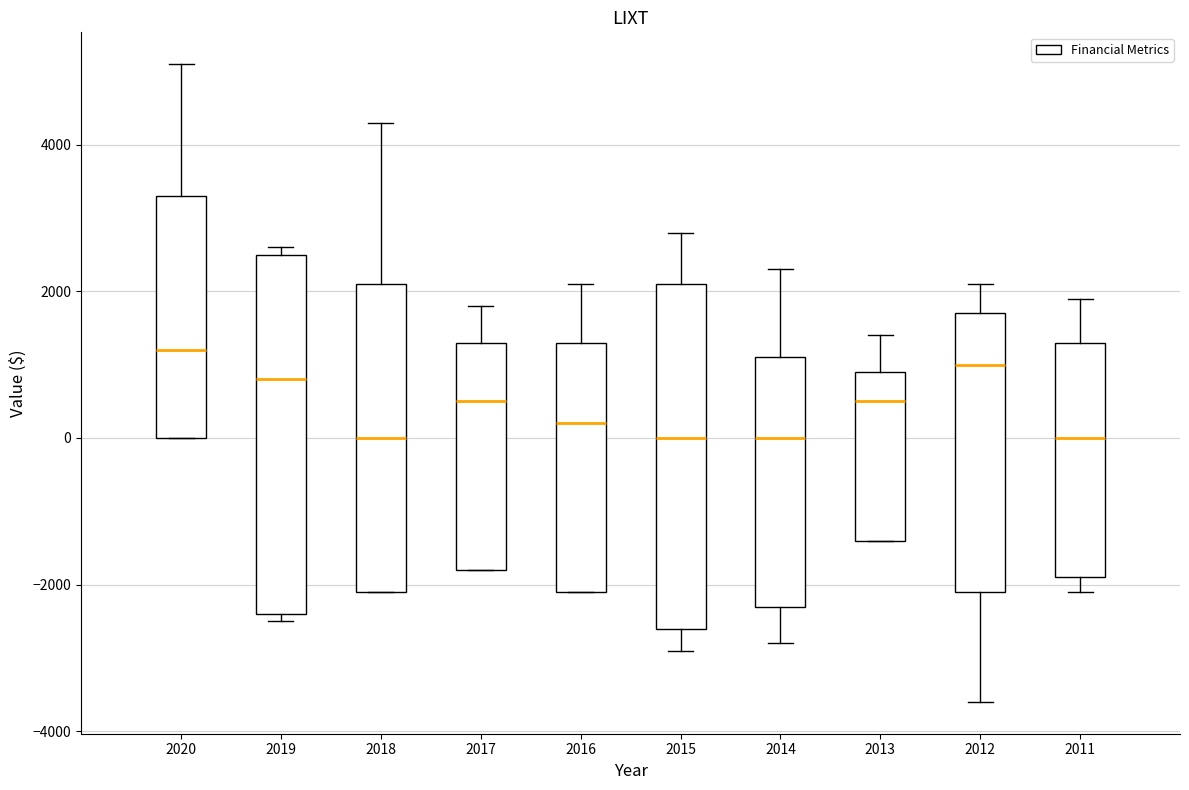

Which box is the tallest, from its lower edge to its upper edge?

2019